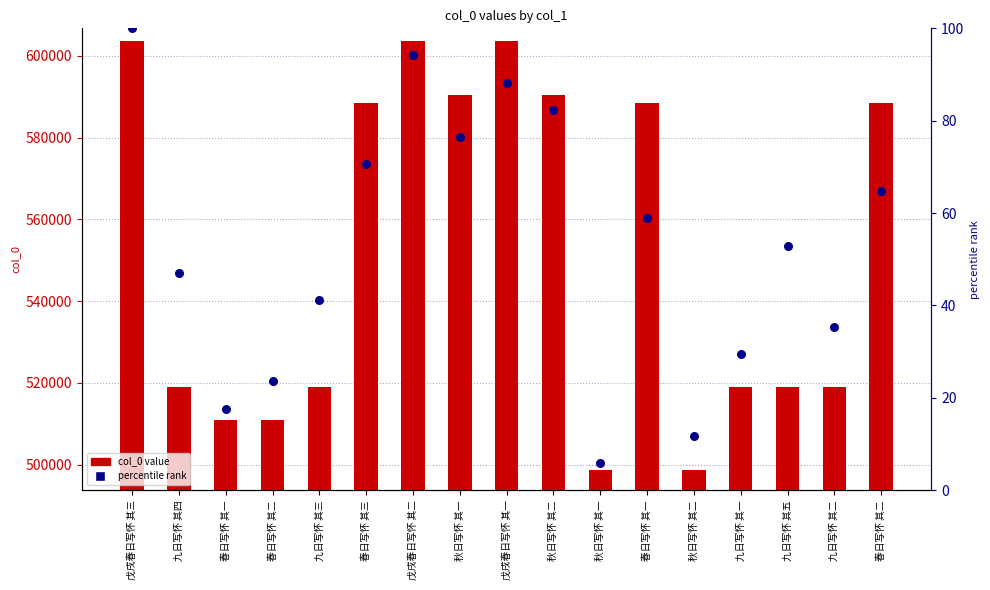

At which category is the sum across all series the highest?

戊戌春日写怀 其三